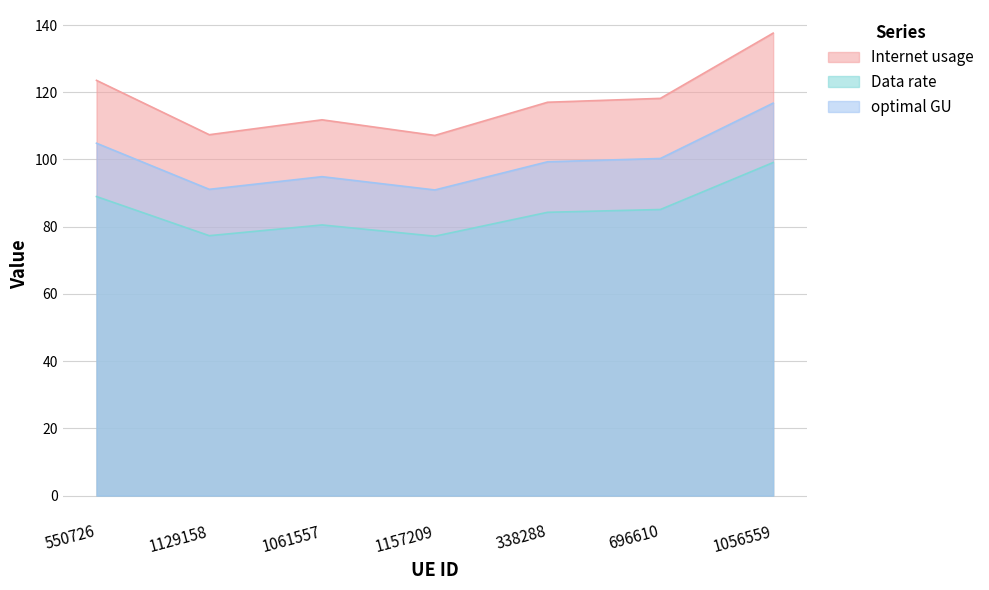

Reading left to right, transcribe all the data shown in this chart.

Internet usage: 550726=123.5	1129158=107.4	1061557=111.8	1157209=107.1	338288=117.0	696610=118.2	1056559=137.6
Data rate: 550726=89.0	1129158=77.3	1061557=80.5	1157209=77.2	338288=84.3	696610=85.1	1056559=99.1
optimal GU: 550726=104.8	1129158=91.1	1061557=94.9	1157209=90.9	338288=99.3	696610=100.3	1056559=116.8